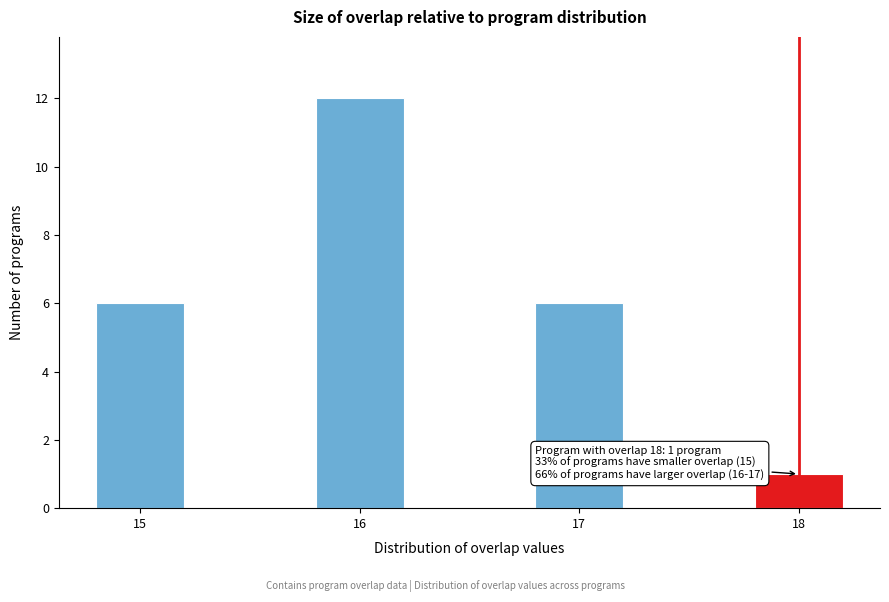

Reading right to left, extract all data points from this chart.

1	6	12	6